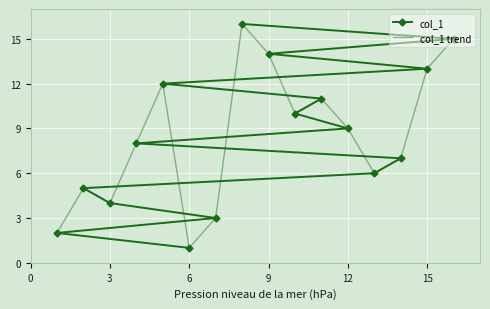

True or false: col_1 trend has a value of 9 at 12.

True